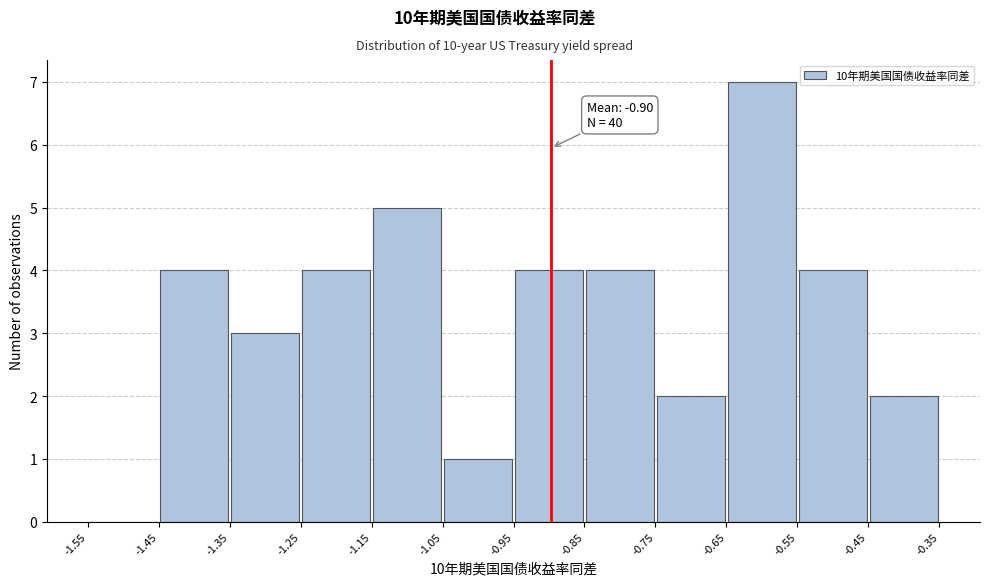

Which range on the x-axis has the tallest bar?

-0.65 to -0.55